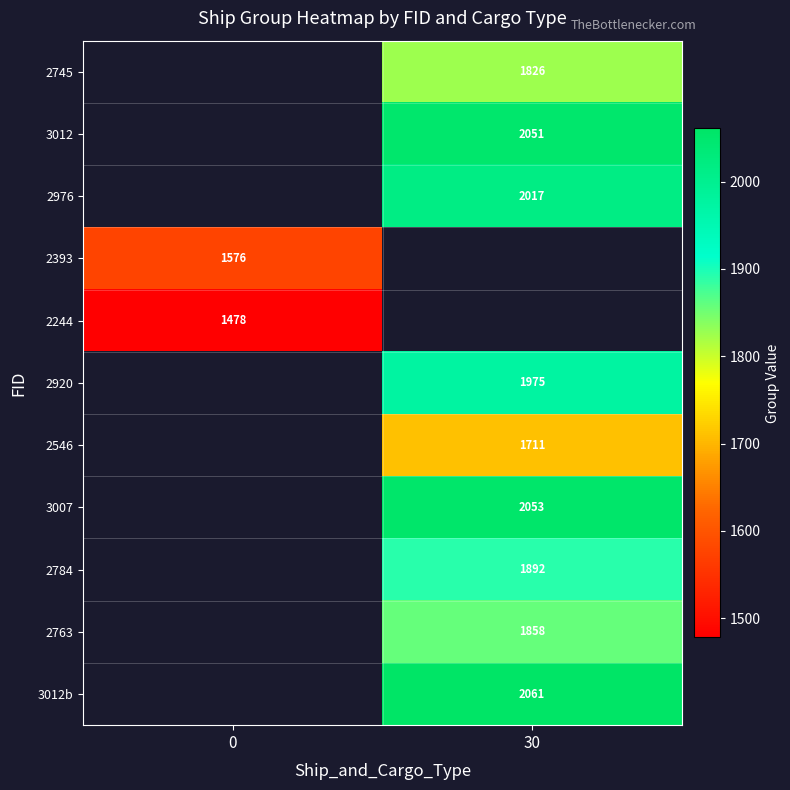

The 2393 series shows 810 at 0. True or false?

False